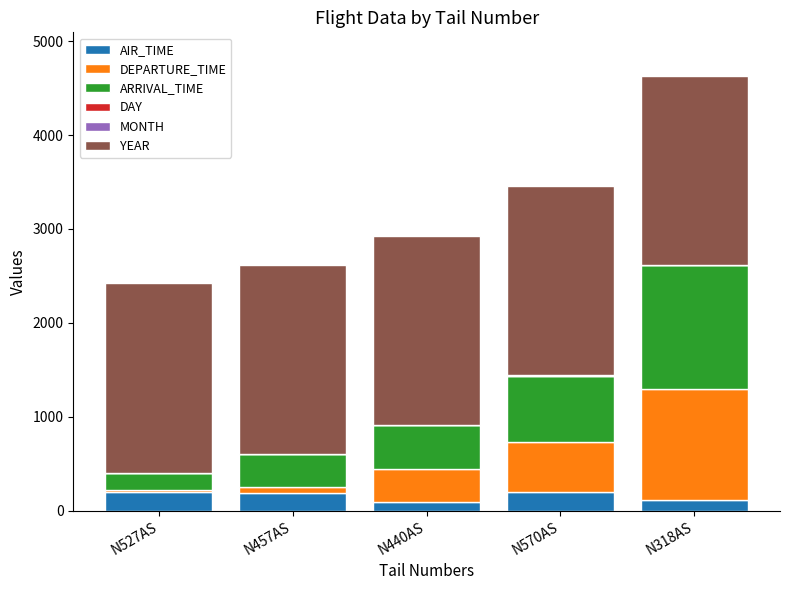

The AIR_TIME series shows 118 at N318AS. True or false?

True